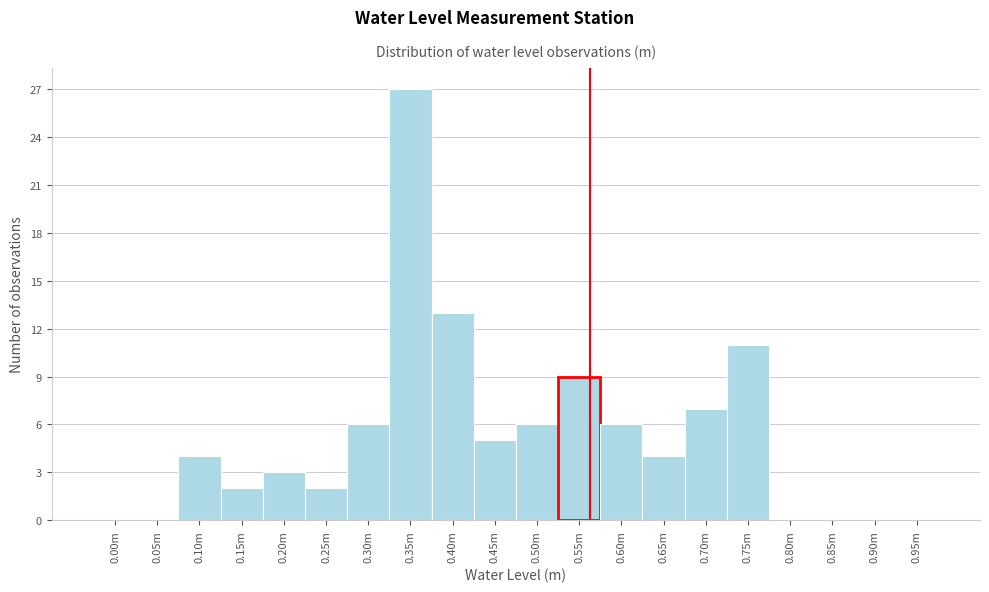

Reading left to right, list all the values displayed in this chart.

0.00m=0	0.05m=0	0.10m=4	0.15m=2	0.20m=3	0.25m=2	0.30m=6	0.35m=27	0.40m=13	0.45m=5	0.50m=6	0.55m=9	0.60m=6	0.65m=4	0.70m=7	0.75m=11	0.80m=0	0.85m=0	0.90m=0	0.95m=0